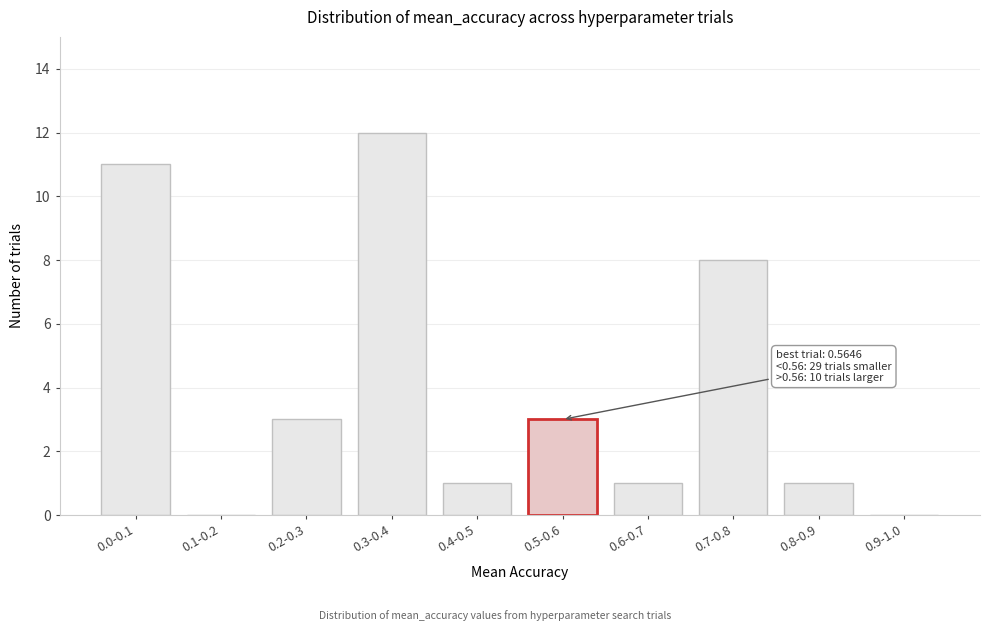

Reading left to right, transcribe all the data shown in this chart.

0.0-0.1=11	0.1-0.2=0	0.2-0.3=3	0.3-0.4=12	0.4-0.5=1	0.5-0.6=3	0.6-0.7=1	0.7-0.8=8	0.8-0.9=1	0.9-1.0=0